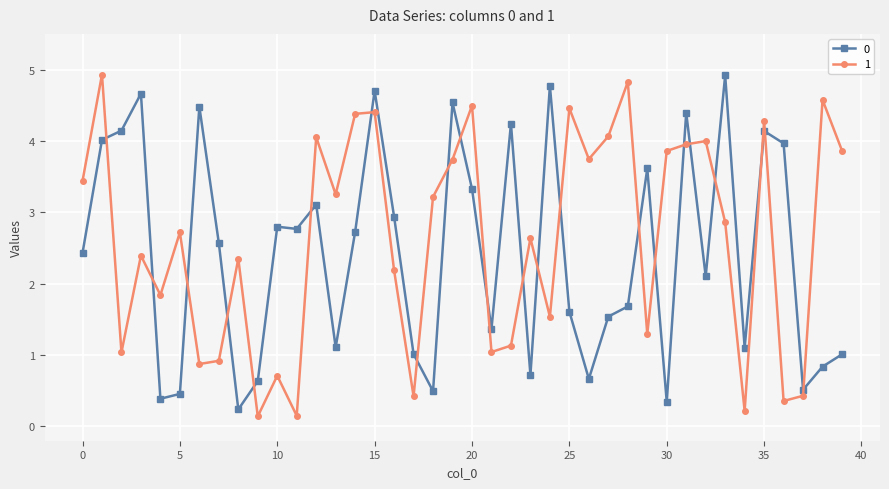

What is the highest value of the 1 series?

4.9